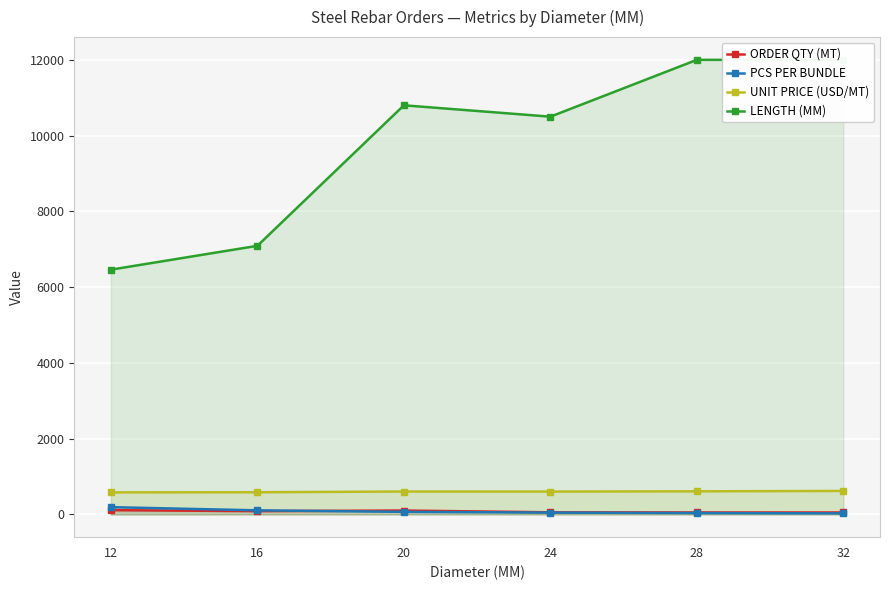

Is the value of ORDER QTY (MT) at 12 greater than the value of UNIT PRICE (USD/MT) at 24?

No